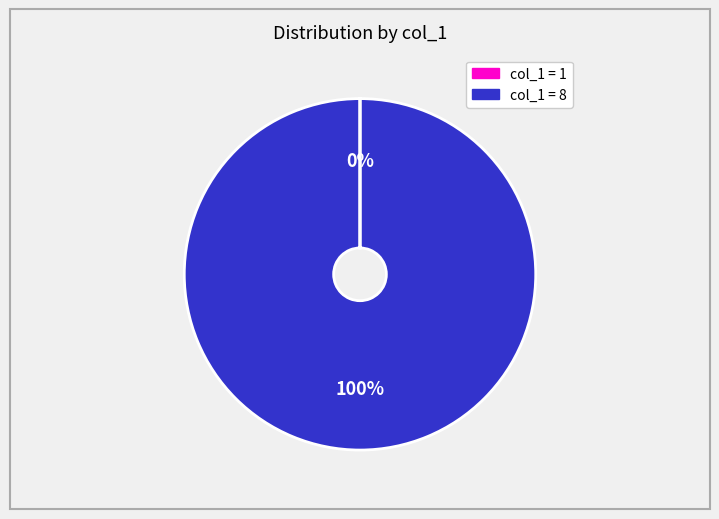

To the nearest percent, what is the average slice percentage?

50%